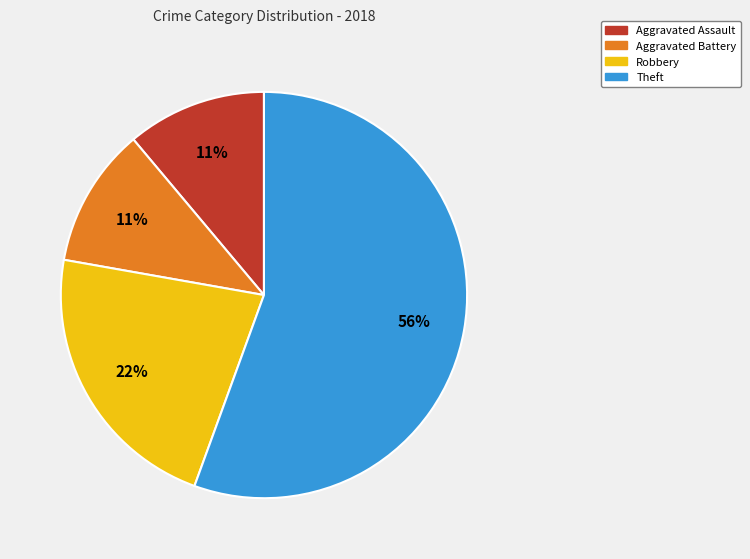

Which category has the biggest portion of the pie?

Theft